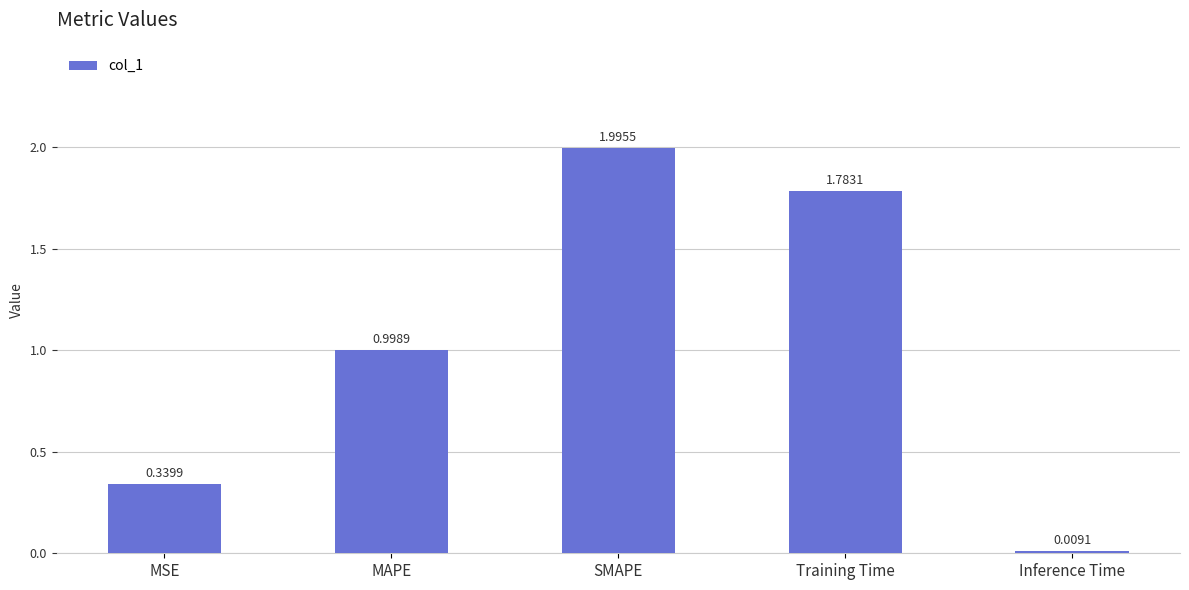

What is the label of the 5th bar from the right?

MSE